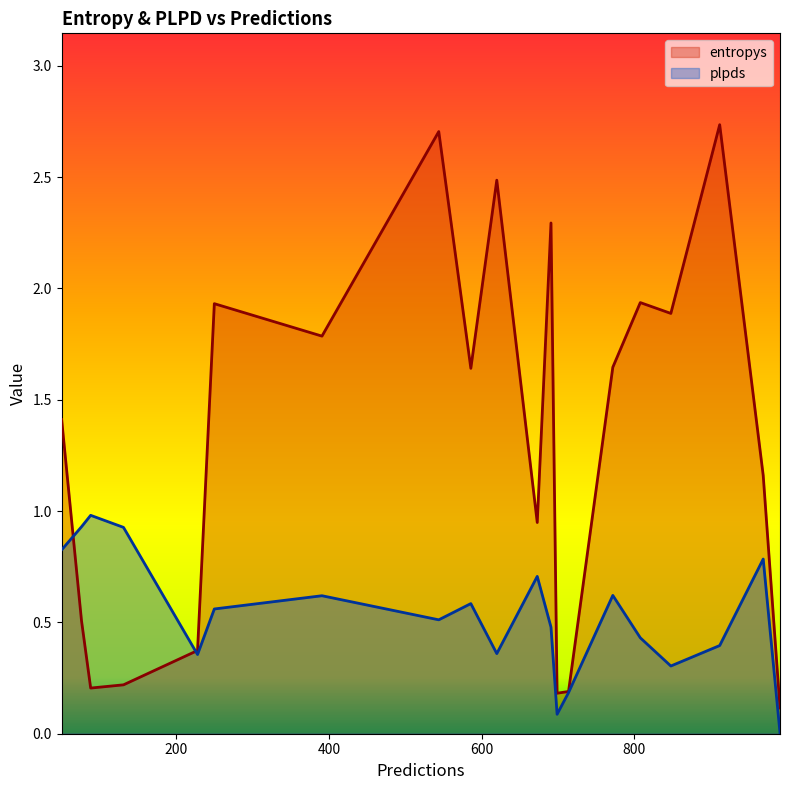

At which label does entropys reach its minimum?

991